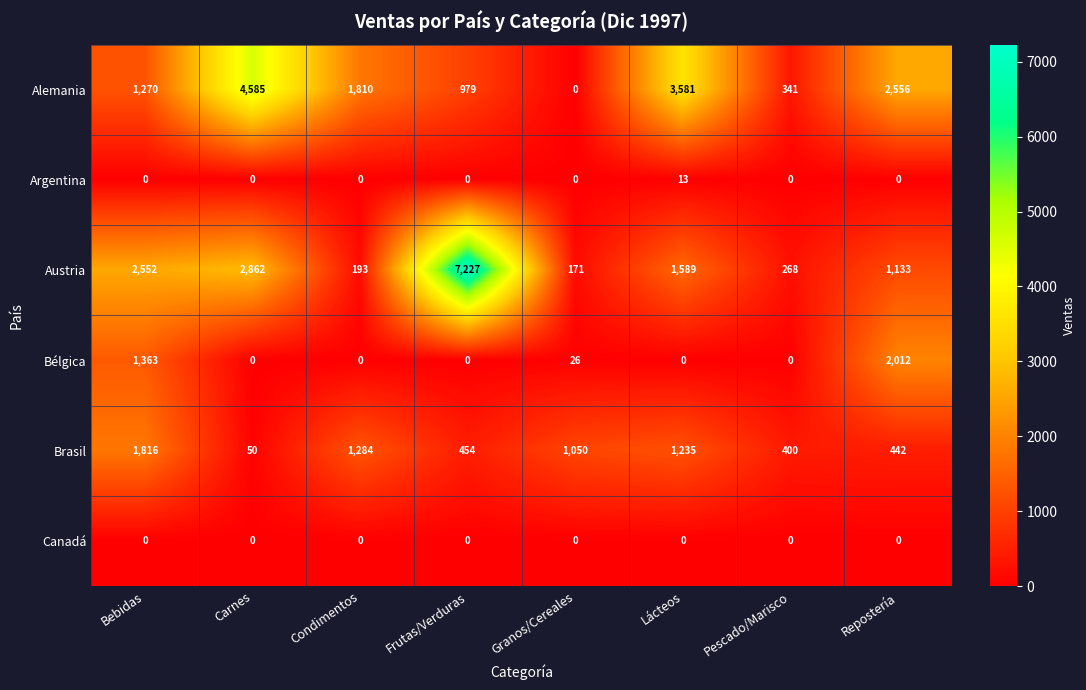

At which category is the sum across all series the highest?

Frutas/Verduras